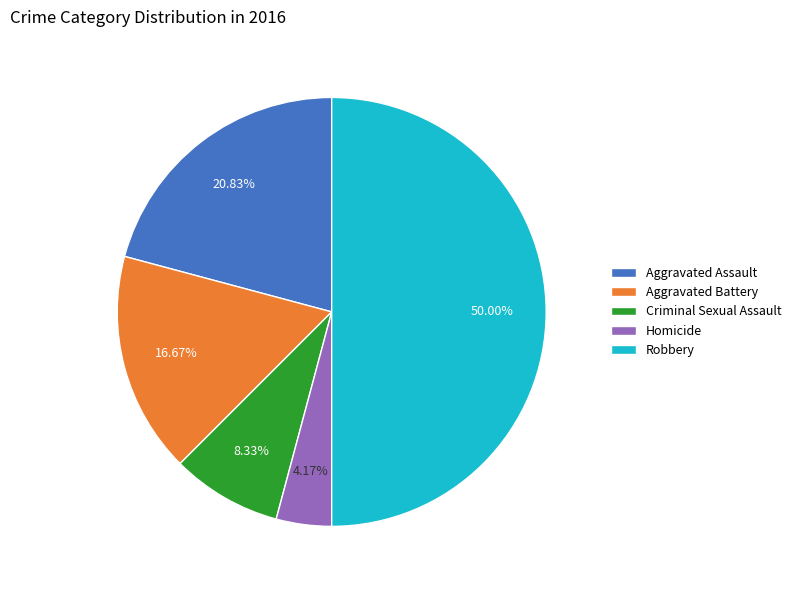

How many slices are in this pie chart?

5